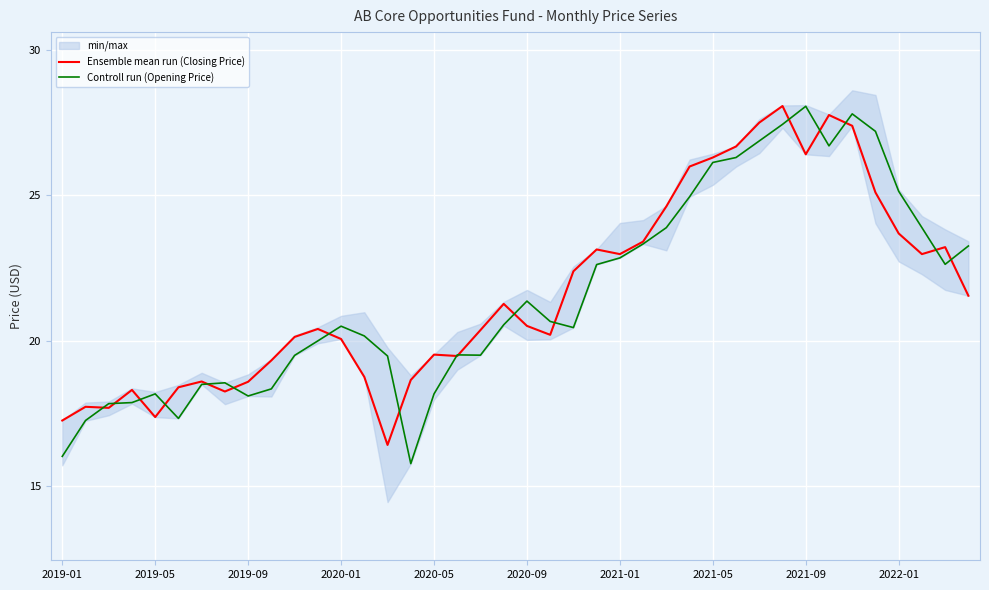

What is the highest value of the Controll run (Opening Price) series?

28.1